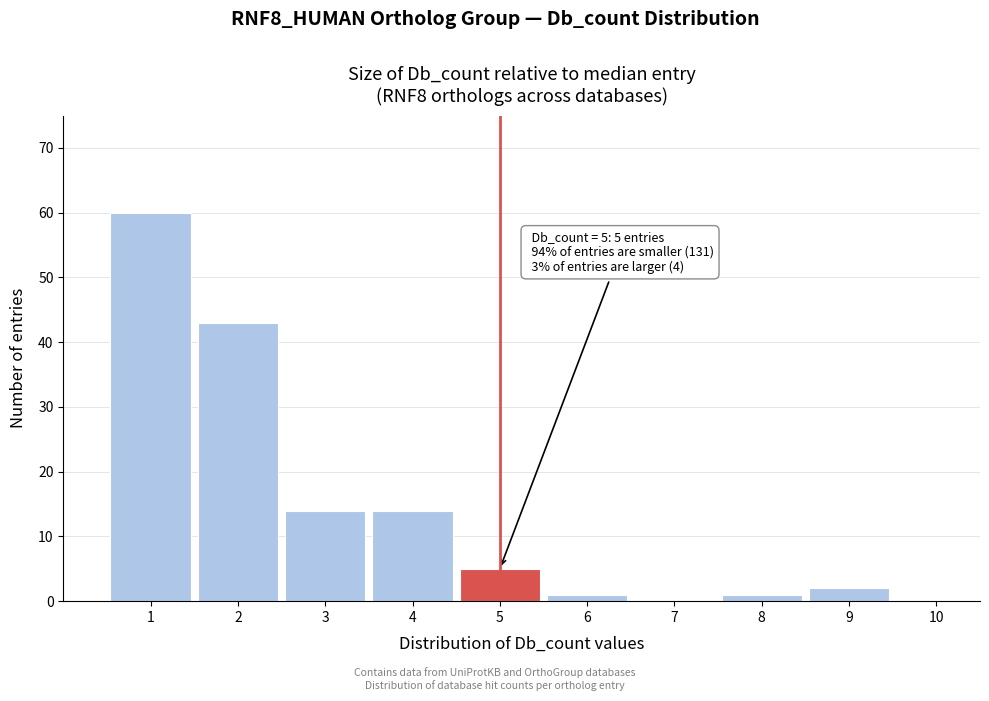

Which range on the x-axis has the tallest bar?

0.5 to 1.5